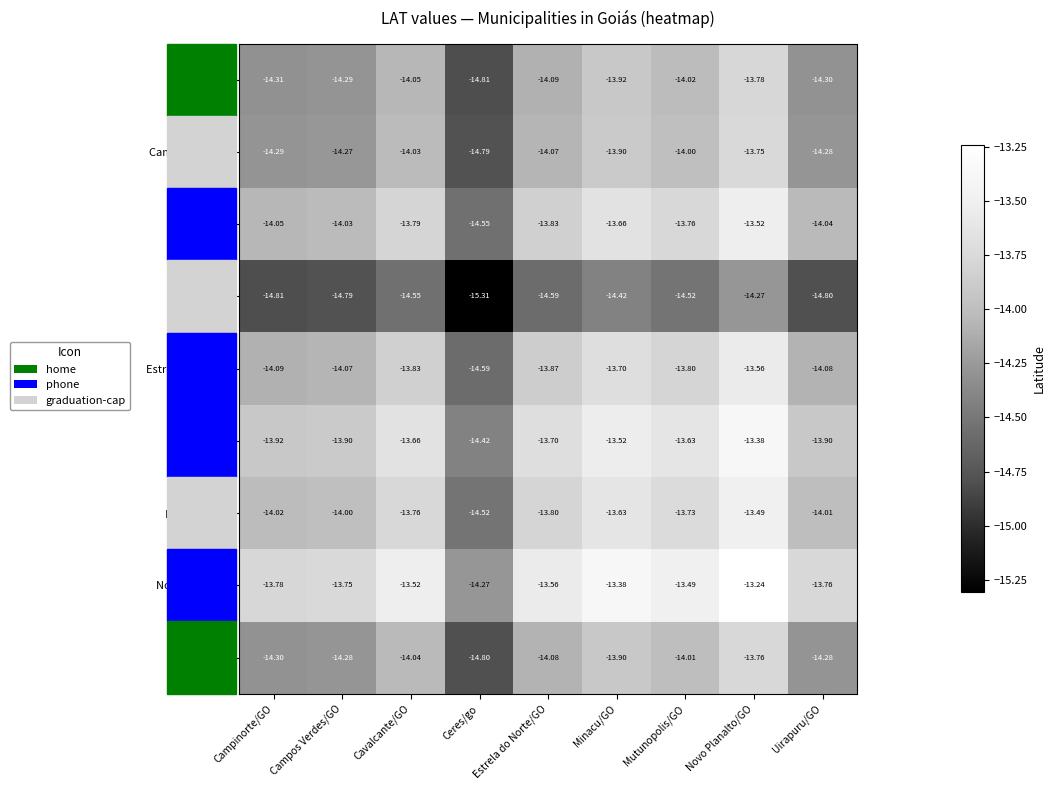

At which label does Uirapuru first exceed -14?

Minacu/GO